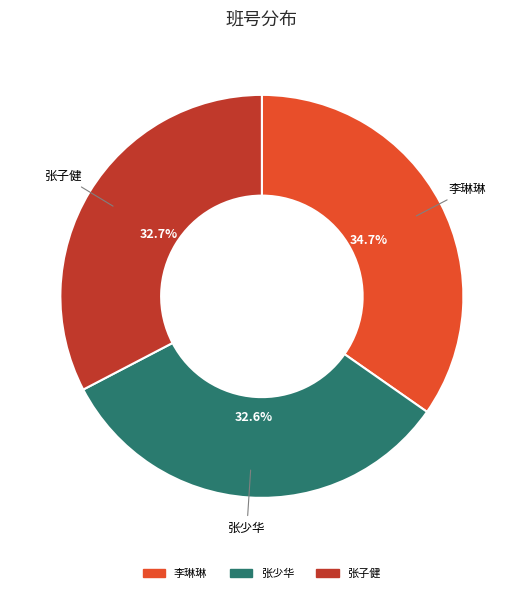

Which slice is the largest?

李琳琳